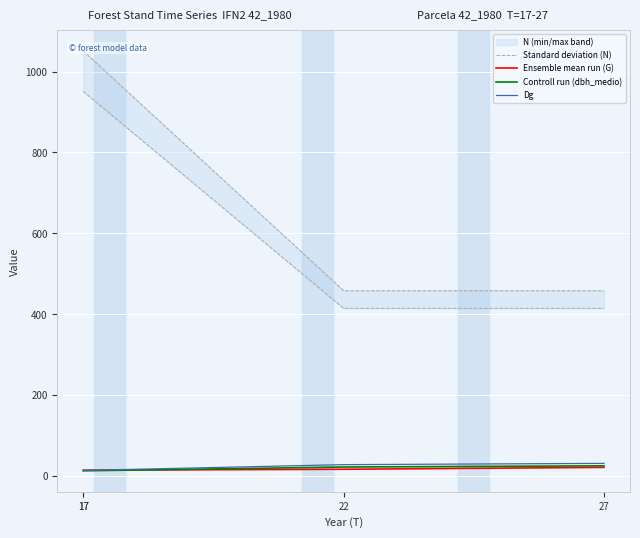

True or false: Controll run (dbh_medio) and Dg cross at least once.

False